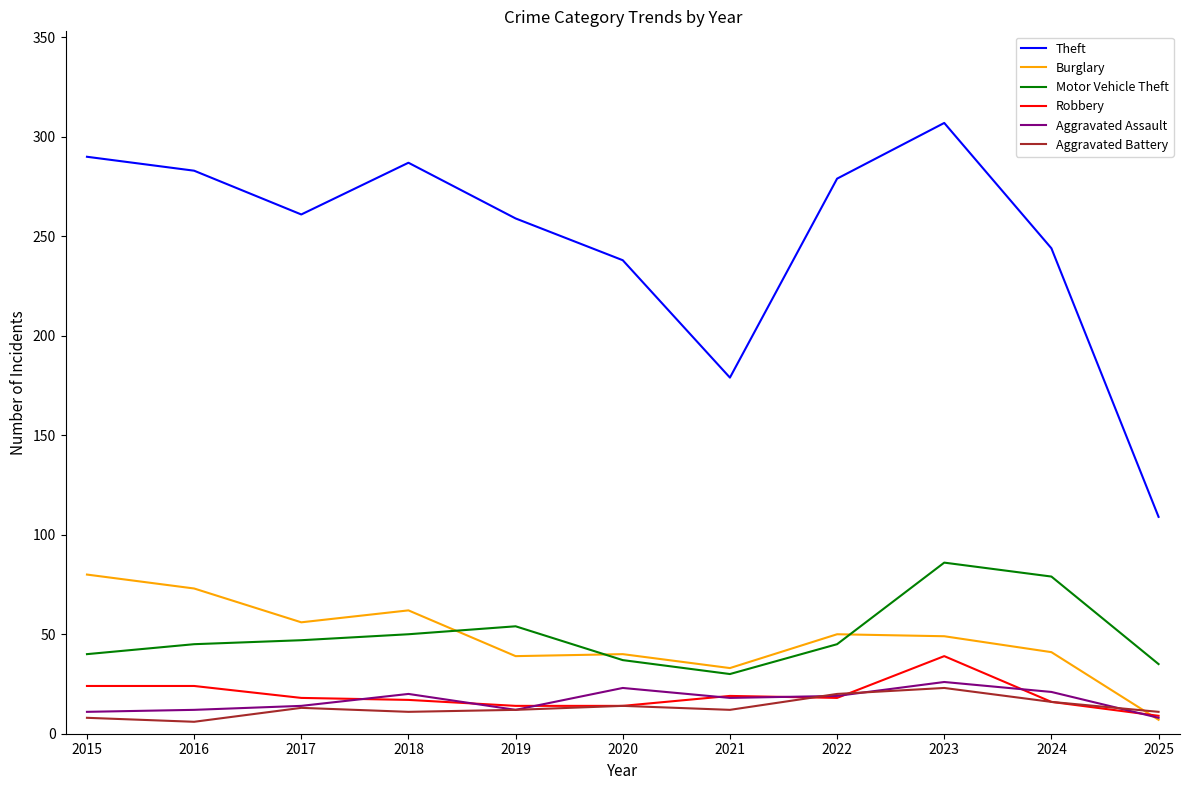

At which label does Aggravated Assault reach its minimum?

2025